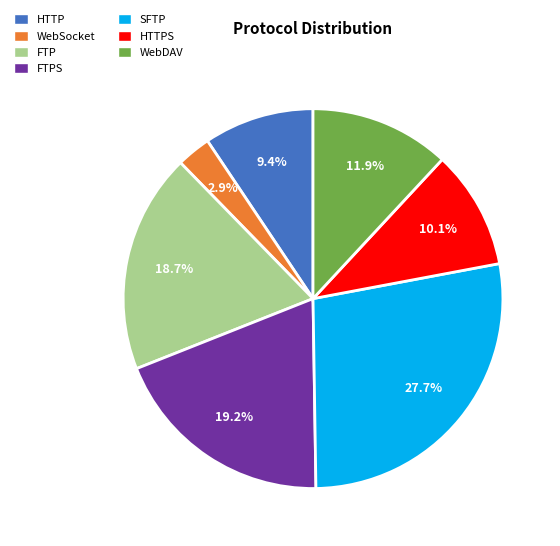

Does WebSocket represent more than half of the total?

No